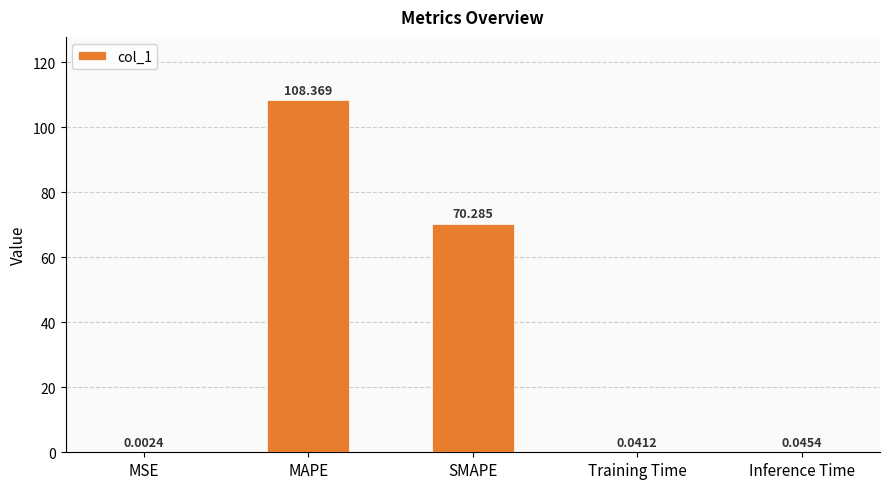

The chart shows a value of 70.3 at SMAPE. True or false?

True